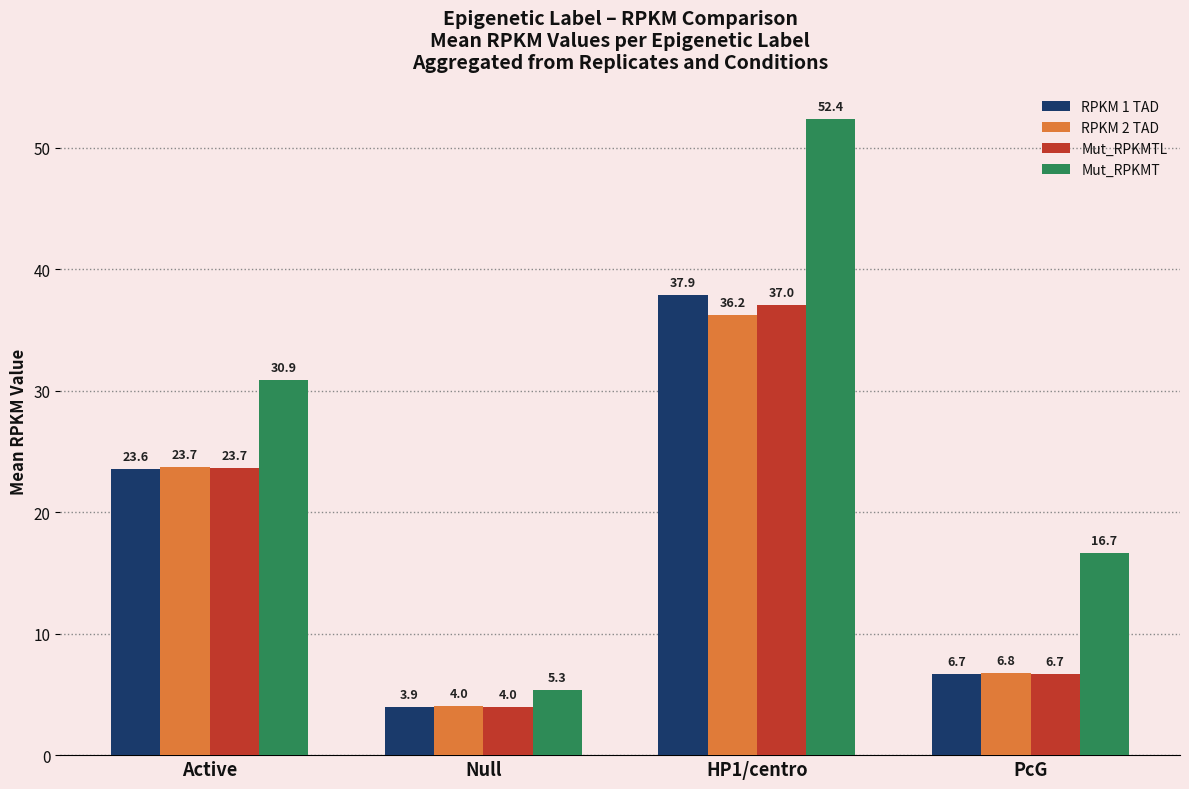

Which category has the highest value in the RPKM 2 TAD series?

HP1/centro